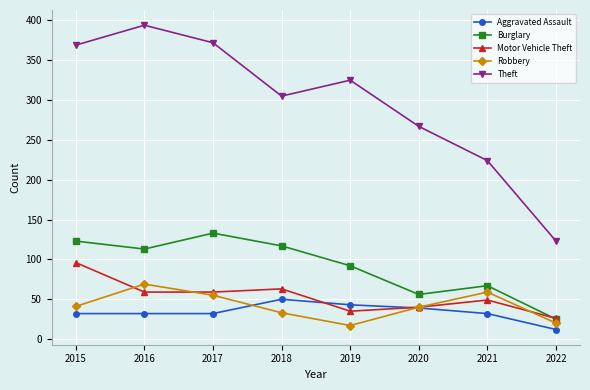

True or false: Robbery and Burglary intersect in this chart.

False